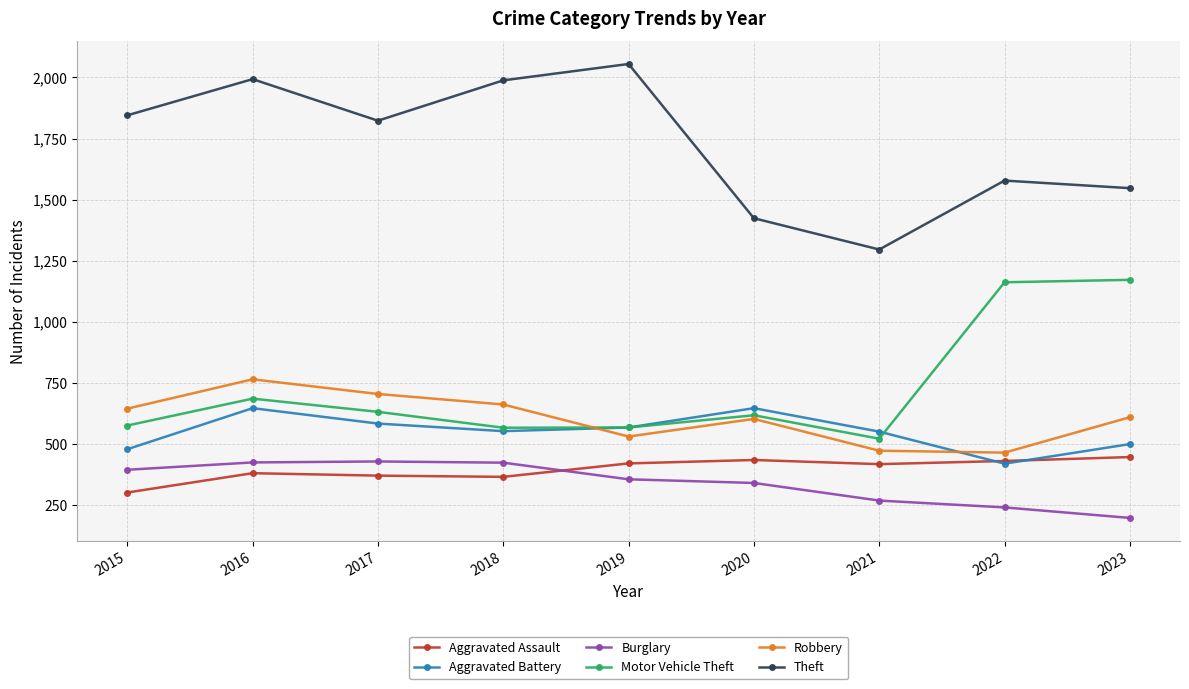

What is the maximum value shown in the chart?

2055